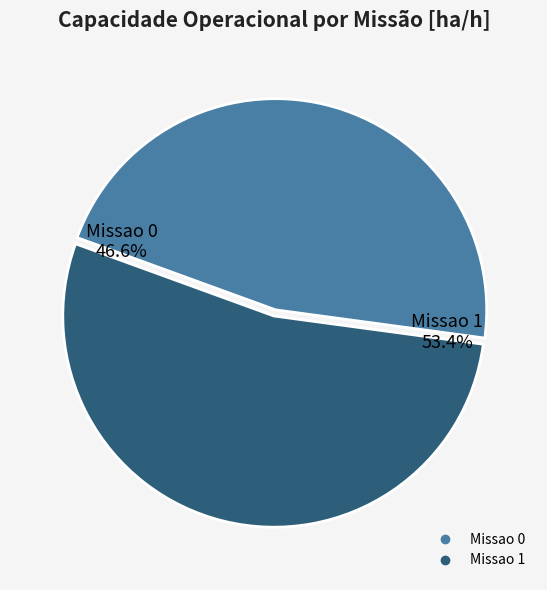

What is the largest slice in the pie chart?

Missao 1